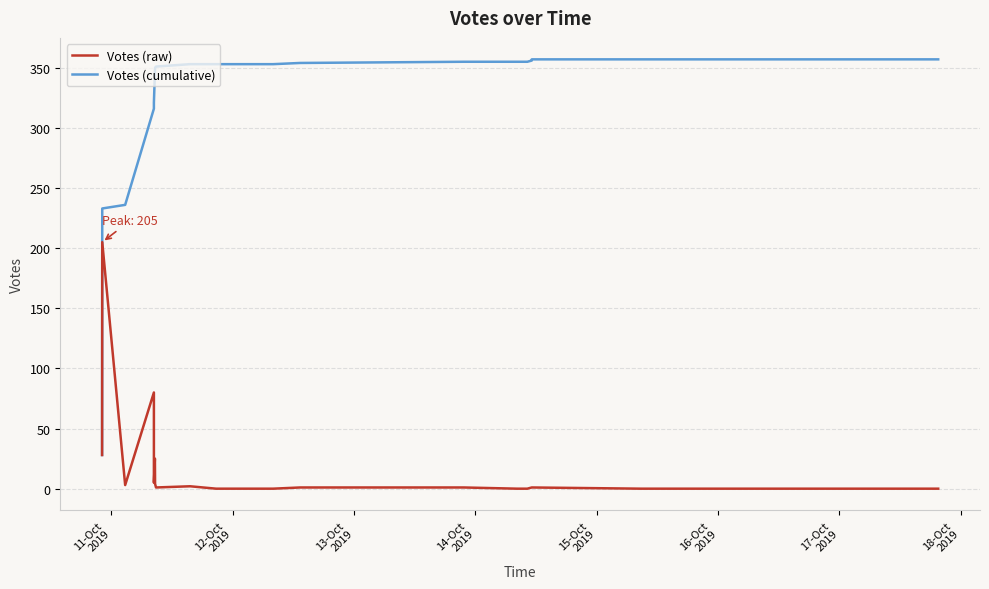

True or false: Votes (cumulative) and Votes (raw) intersect in this chart.

False